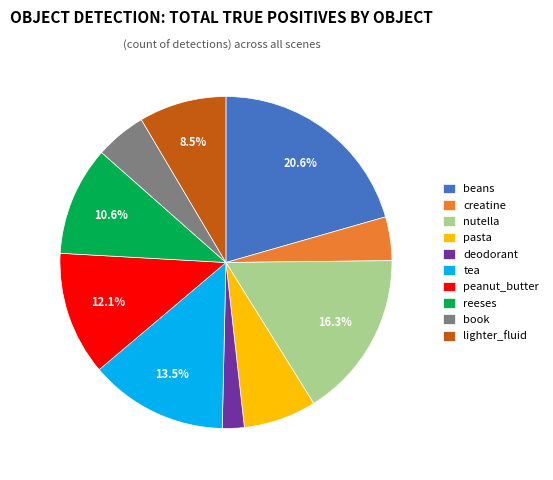

Do tea and reeses together represent more than half of the pie?

No